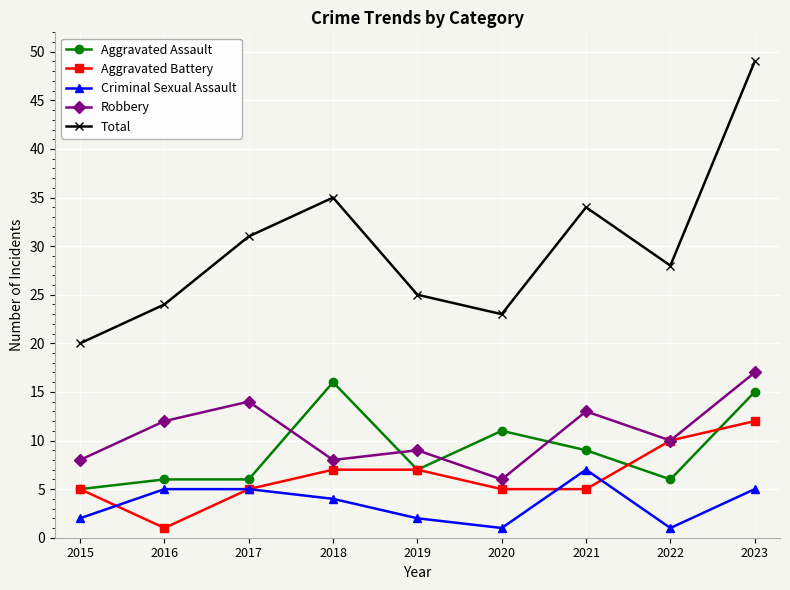

What value does the Robbery series have at 2021?

13